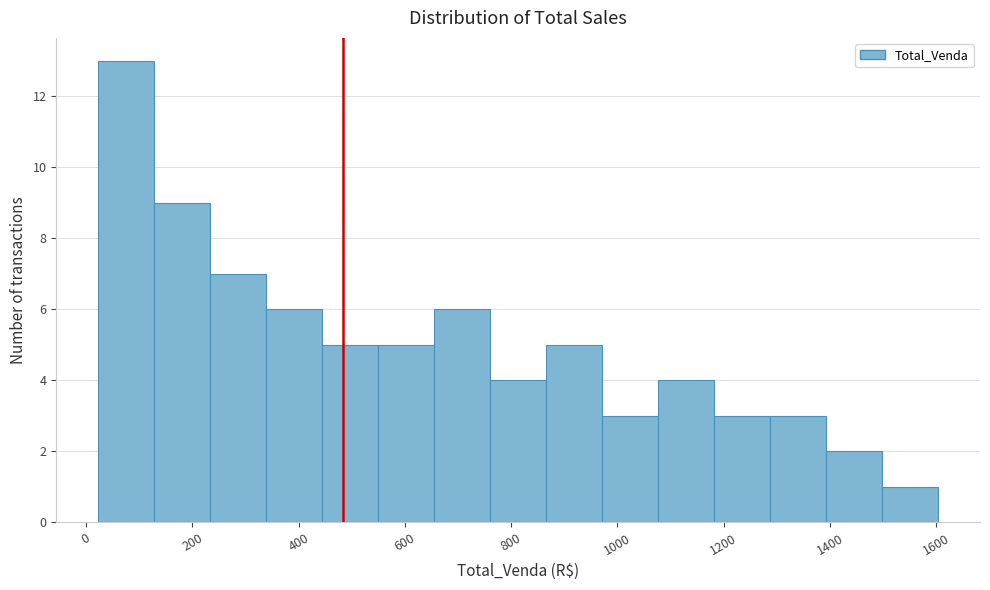

Over which range of the x-axis is the bar tallest?

20 to 120